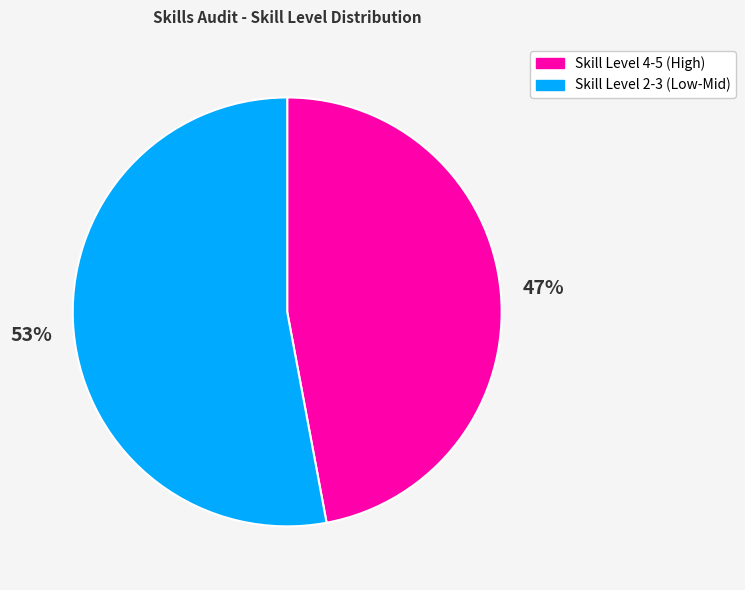

To the nearest percent, what portion does Skill Level 2-3 (Low-Mid) represent?

53%